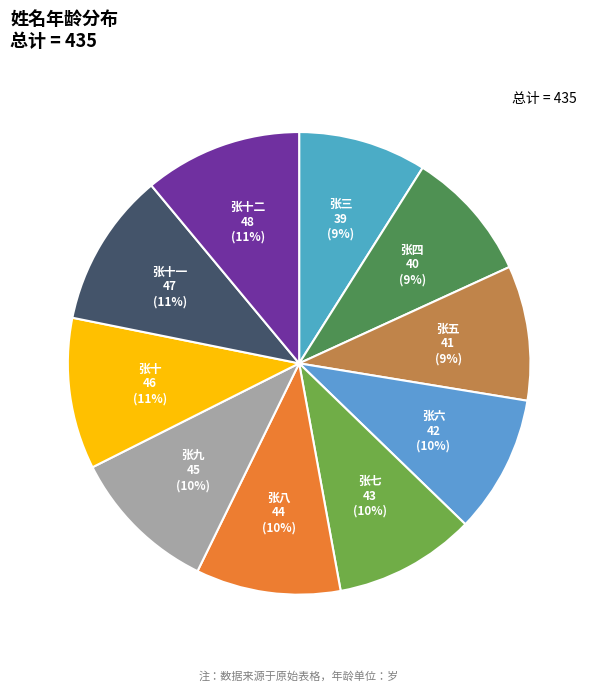

To the nearest percent, what is the difference between the largest and smallest slice percentages?

2%